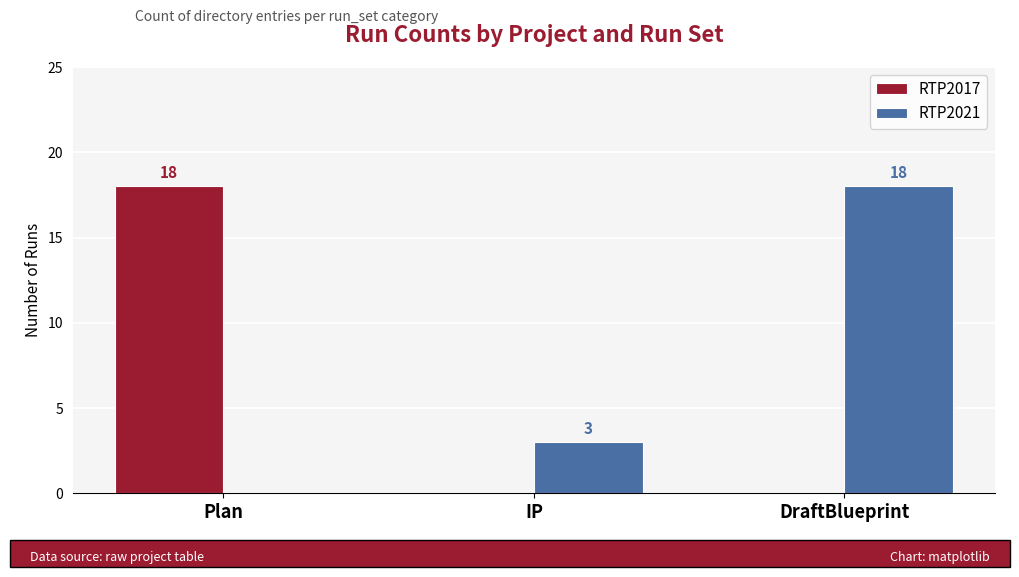

What is the spread (max minus min) of values at IP?

3